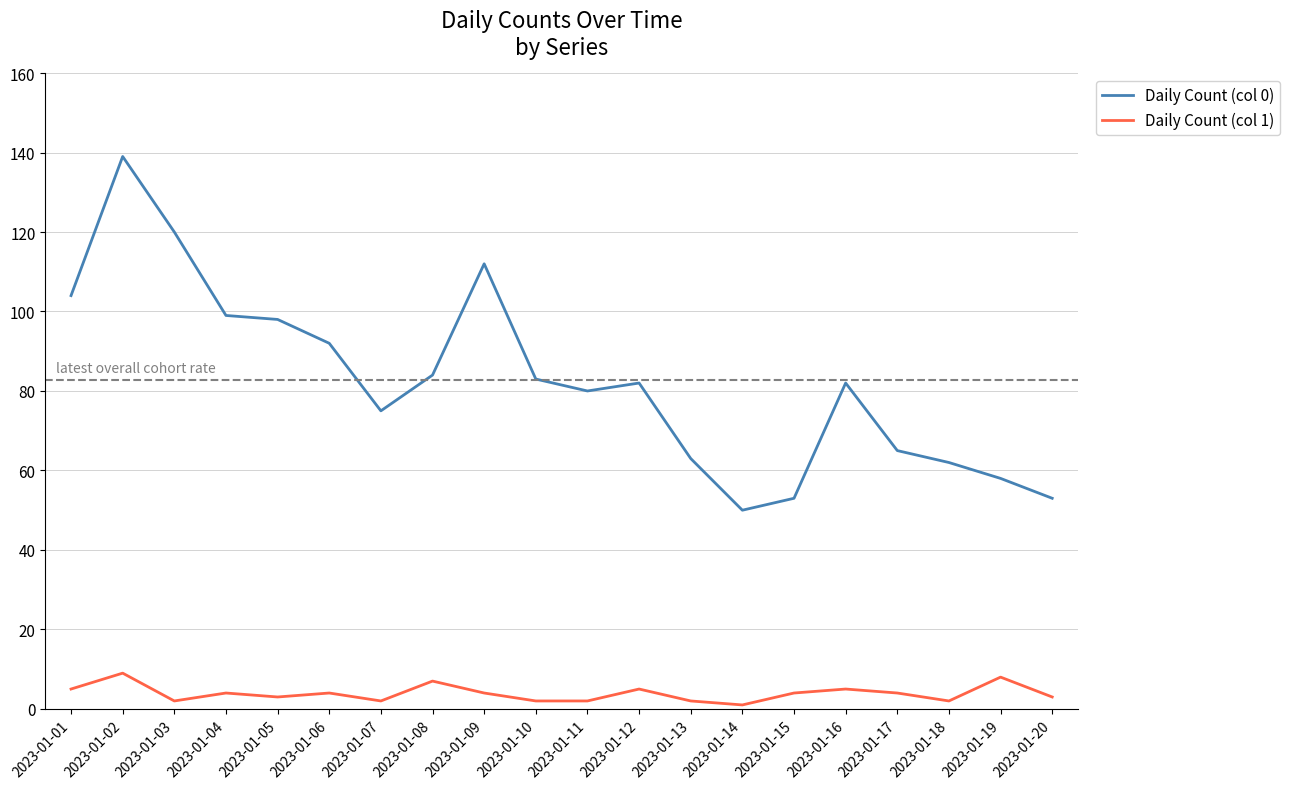

Where is the first local maximum for Daily Count (col 0)?

2023-01-02